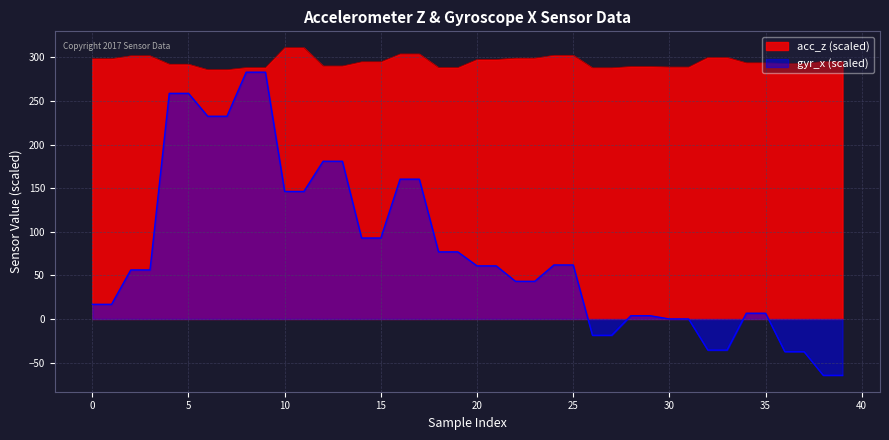

Which series has the largest range (max minus min)?

gyr_x (scaled)